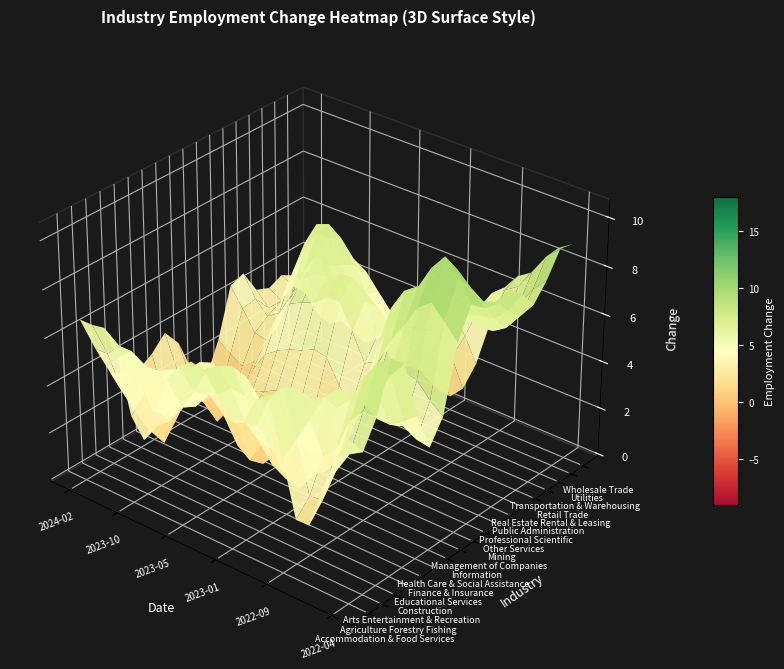

Reading right to left, list all the values displayed in this chart.

Accommodation & Food Services: 13	7	7	0	0	-1	12	4	5	4	1	10	11	11	12	12	-3	0	8	8	5	10
Agriculture Forestry Fishing: 1	-1	4	-1	-1	12	15	11	0	10	13	6	-2	-2	-2	-1	-1	-2	15	9	9	5
Arts Entertainment & Recreation: 2	4	14	0	-2	-2	14	0	7	-3	4	12	14	6	-3	10	-2	12	12	-2	-5	-1
Construction: 17	13	15	9	11	2	11	9	-5	-5	11	2	3	5	13	4	6	9	3	-8	4	14
Educational Services: 10	11	1	8	10	13	5	1	-6	5	6	11	6	1	4	5	1	4	1	-6	2	2
Finance & Insurance: 6	0	5	-3	4	4	4	0	1	-7	5	-1	2	-7	-4	3	7	8	5	-9	-7	6
Health Care & Social Assistance: 4	2	10	4	6	5	2	8	10	2	2	3	5	-6	5	-4	8	3	14	7	10	11
Information: -1	-3	3	1	9	8	8	-3	-4	-6	-3	1	1	-5	2	6	3	1	-1	-5	-1	3
Management of Companies: 15	9	17	10	3	1	-1	-1	3	7	-4	7	0	10	10	-5	-4	2	6	-7	1	7
Mining: 9	14	18	13	14	15	16	12	6	-4	0	8	-1	-1	-1	-2	11	-3	-2	-4	-4	-2
Other Services: 5	3	16	7	1	14	9	10	-3	8	7	13	13	4	14	11	10	10	7	5	3	0
Professional Scientific: 11	5	9	5	2	6	6	5	2	1	10	5	7	9	6	1	5	-5	-3	2	8	8
Public Administration: 12	1	12	11	5	11	3	7	8	6	12	9	9	2	11	7	4	7	4	1	7	12
Real Estate Rental & Leasing: 14	12	2	12	13	3	-2	13	-1	3	3	-3	12	-3	7	13	13	-1	13	-1	-3	-3
Retail Trade: 3	-2	6	-2	0	10	7	6	11	-2	9	-5	4	7	3	8	12	11	10	3	-2	13
Transportation & Warehousing: 8	10	8	3	8	-3	13	2	4	-1	-2	-4	8	3	9	2	2	6	11	6	0	1
Utilities: 16	8	13	6	12	7	10	3	9	9	8	4	10	8	8	9	9	5	9	4	6	9
Wholesale Trade: 7	6	11	2	7	9	1	-2	-2	-8	-1	-2	-3	-4	1	-3	-5	-4	2	-3	-6	4